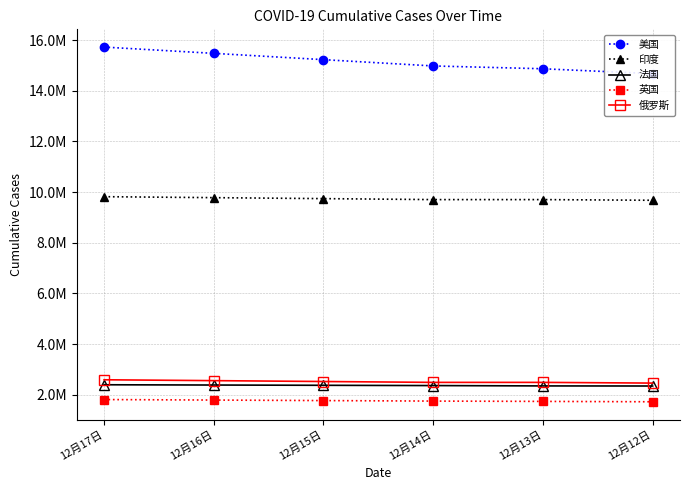

What is the average value of the 美国 series?

15158457